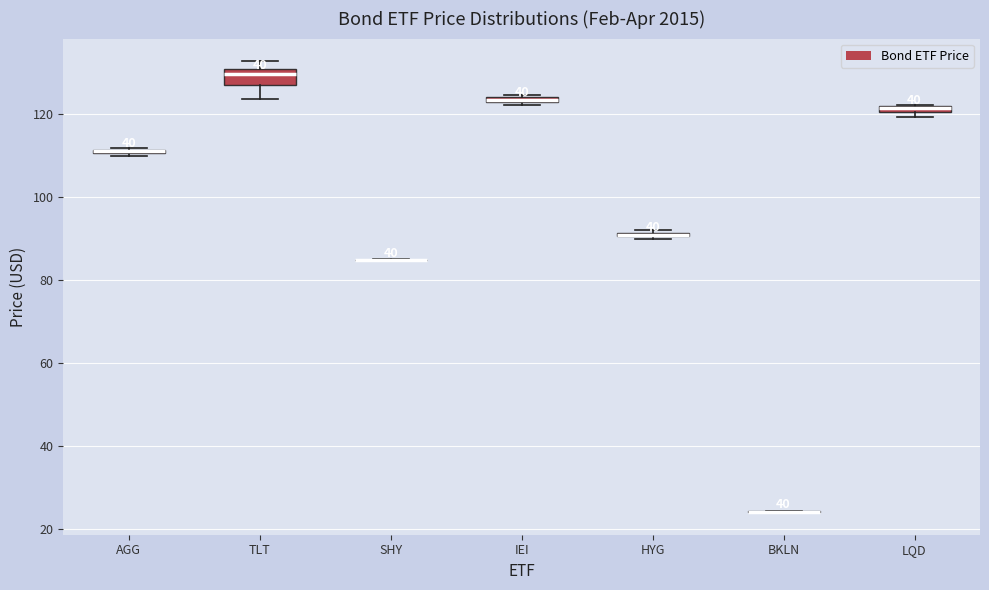

Comparing the boxes themselves (not the whiskers), which one is the tallest?

TLT